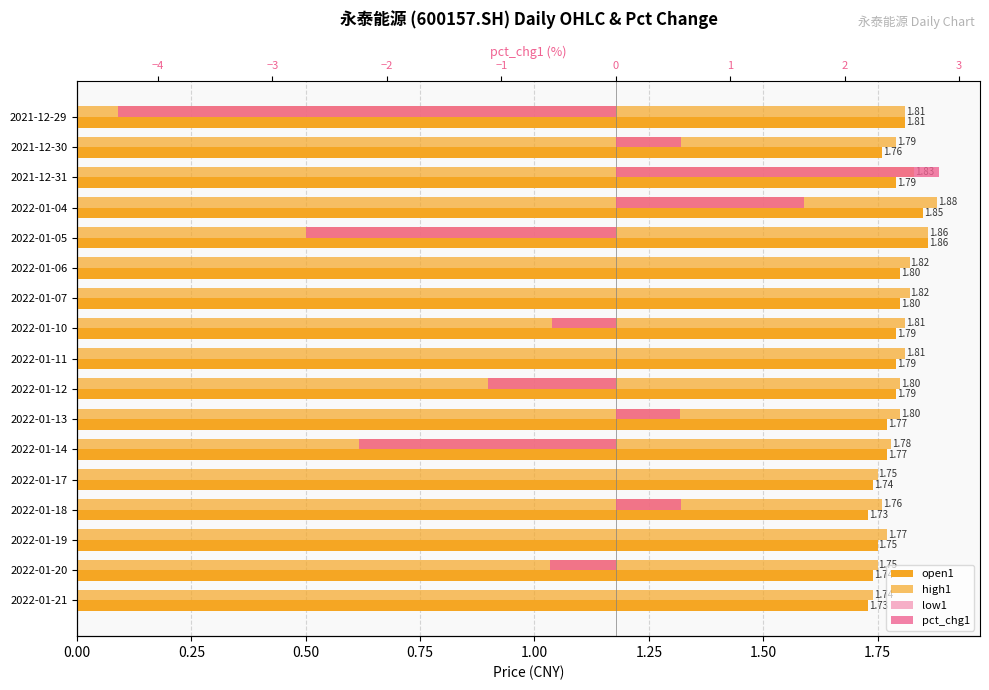

How many bars are there in total?

68